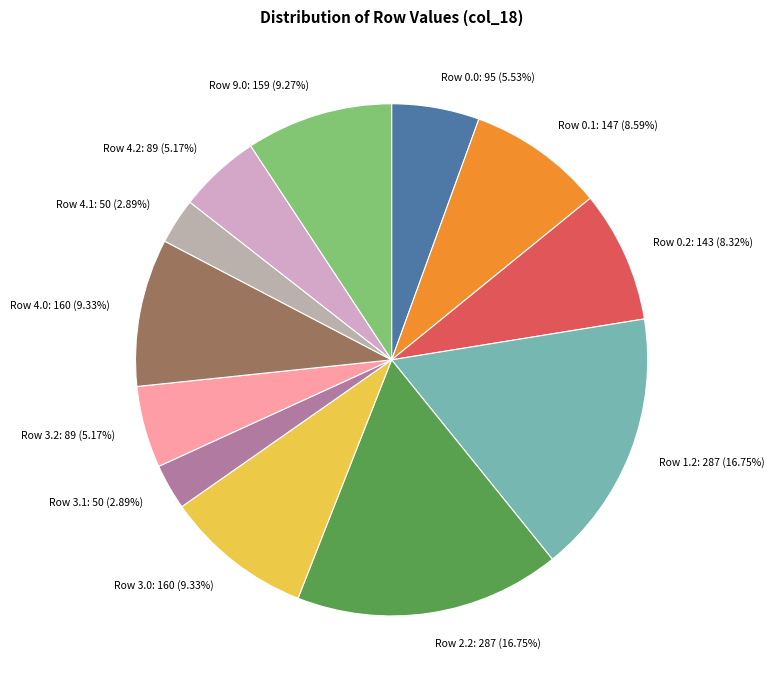

The Row 4.2 slice represents 15% of the pie. True or false?

False